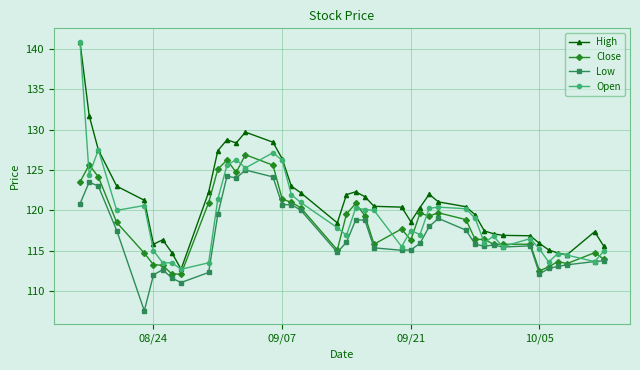

What is the value of the Close point at the 26th from the left?

119.7